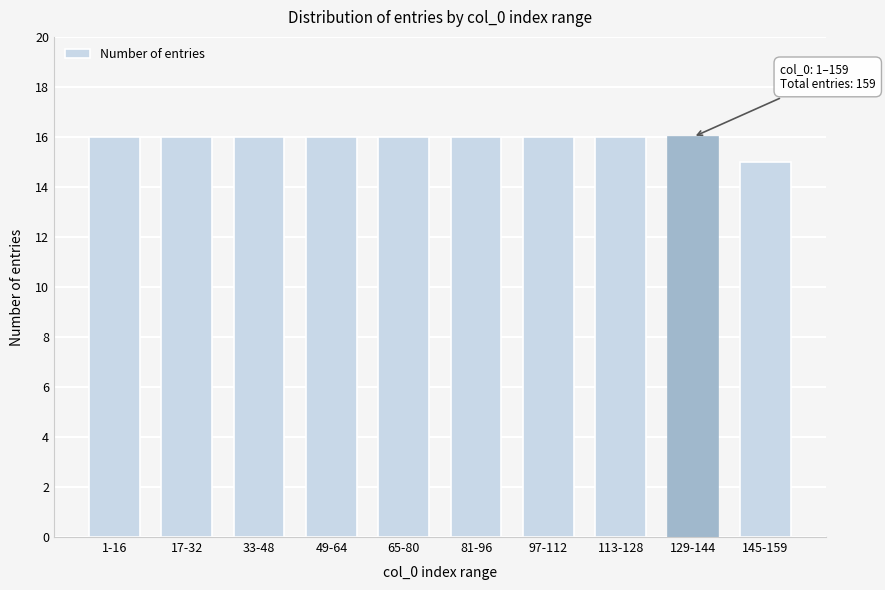

Reading left to right, extract all data points from this chart.

16	16	16	16	16	16	16	16	16	15